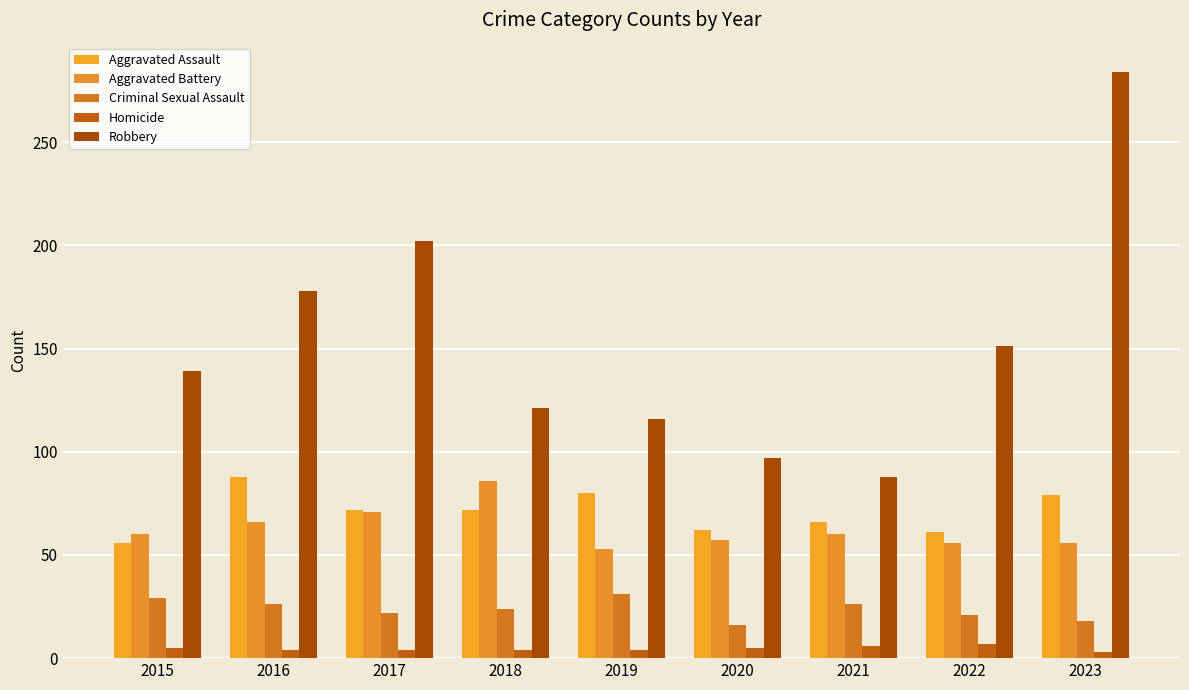

What is the lowest value of the Robbery series?

88